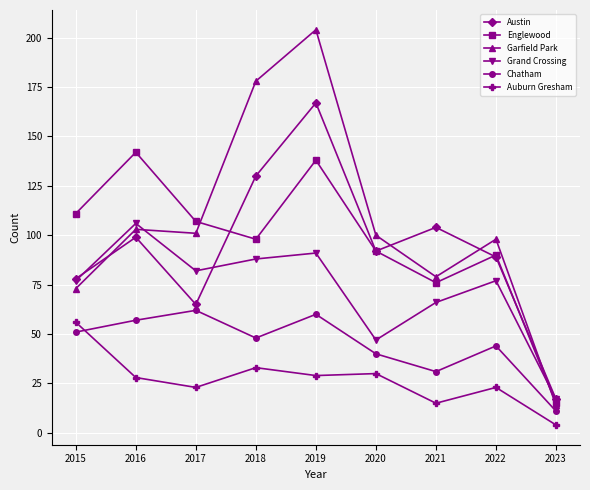

True or false: Grand Crossing has more than 0 points higher than both neighbors.

True